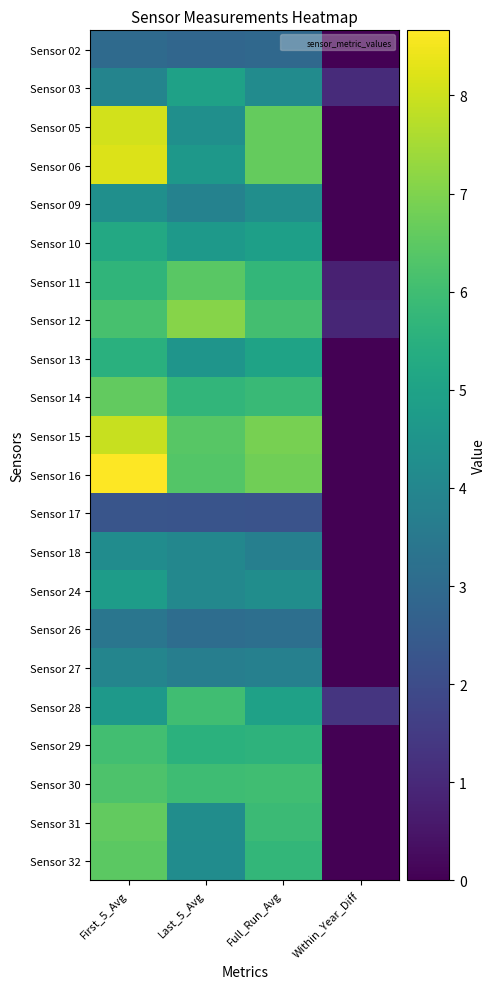

Reading left to right, transcribe all the data shown in this chart.

Sensor 02: First_5_Avg=3.0	Last_5_Avg=2.9	Full_Run_Avg=2.9	Within_Year_Diff=0.0
Sensor 03: First_5_Avg=3.9	Last_5_Avg=5.0	Full_Run_Avg=4.2	Within_Year_Diff=1.1
Sensor 05: First_5_Avg=8.1	Last_5_Avg=4.3	Full_Run_Avg=6.6	Within_Year_Diff=0.0
Sensor 06: First_5_Avg=8.2	Last_5_Avg=4.6	Full_Run_Avg=6.6	Within_Year_Diff=0.0
Sensor 09: First_5_Avg=4.3	Last_5_Avg=3.8	Full_Run_Avg=4.3	Within_Year_Diff=0.0
Sensor 10: First_5_Avg=5.2	Last_5_Avg=4.7	Full_Run_Avg=4.9	Within_Year_Diff=0.0
Sensor 11: First_5_Avg=5.7	Last_5_Avg=6.5	Full_Run_Avg=5.7	Within_Year_Diff=0.8
Sensor 12: First_5_Avg=6.1	Last_5_Avg=7.1	Full_Run_Avg=6.1	Within_Year_Diff=0.9
Sensor 13: First_5_Avg=5.5	Last_5_Avg=4.5	Full_Run_Avg=5.0	Within_Year_Diff=0.0
Sensor 14: First_5_Avg=6.6	Last_5_Avg=5.7	Full_Run_Avg=5.9	Within_Year_Diff=0.0
Sensor 15: First_5_Avg=7.9	Last_5_Avg=6.4	Full_Run_Avg=6.9	Within_Year_Diff=0.0
Sensor 16: First_5_Avg=8.7	Last_5_Avg=6.4	Full_Run_Avg=6.8	Within_Year_Diff=0.0
Sensor 17: First_5_Avg=2.3	Last_5_Avg=2.3	Full_Run_Avg=2.2	Within_Year_Diff=0.0
Sensor 18: First_5_Avg=4.2	Last_5_Avg=4.0	Full_Run_Avg=3.7	Within_Year_Diff=0.0
Sensor 24: First_5_Avg=4.8	Last_5_Avg=4.0	Full_Run_Avg=4.2	Within_Year_Diff=0.0
Sensor 26: First_5_Avg=3.4	Last_5_Avg=3.1	Full_Run_Avg=3.2	Within_Year_Diff=0.0
Sensor 27: First_5_Avg=4.0	Last_5_Avg=3.7	Full_Run_Avg=3.8	Within_Year_Diff=0.0
Sensor 28: First_5_Avg=4.7	Last_5_Avg=6.0	Full_Run_Avg=5.0	Within_Year_Diff=1.3
Sensor 29: First_5_Avg=6.1	Last_5_Avg=5.5	Full_Run_Avg=5.6	Within_Year_Diff=0.0
Sensor 30: First_5_Avg=6.3	Last_5_Avg=6.0	Full_Run_Avg=6.0	Within_Year_Diff=0.0
Sensor 31: First_5_Avg=6.6	Last_5_Avg=4.3	Full_Run_Avg=5.9	Within_Year_Diff=0.0
Sensor 32: First_5_Avg=6.5	Last_5_Avg=4.2	Full_Run_Avg=5.7	Within_Year_Diff=0.0